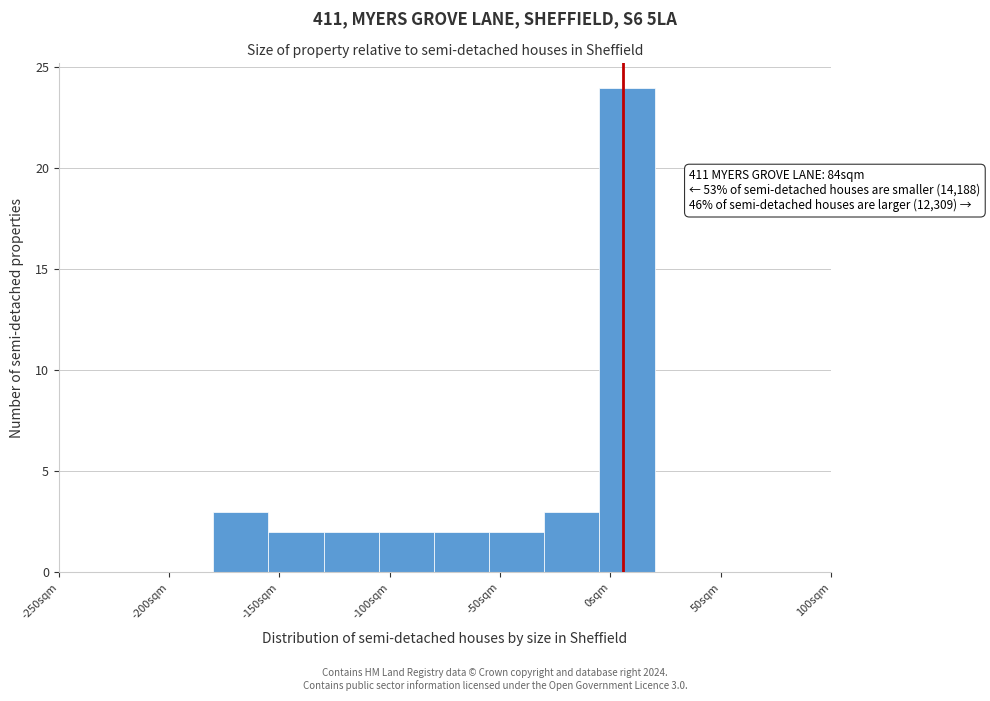

Over which range of the x-axis is the bar tallest?

-5 to 20